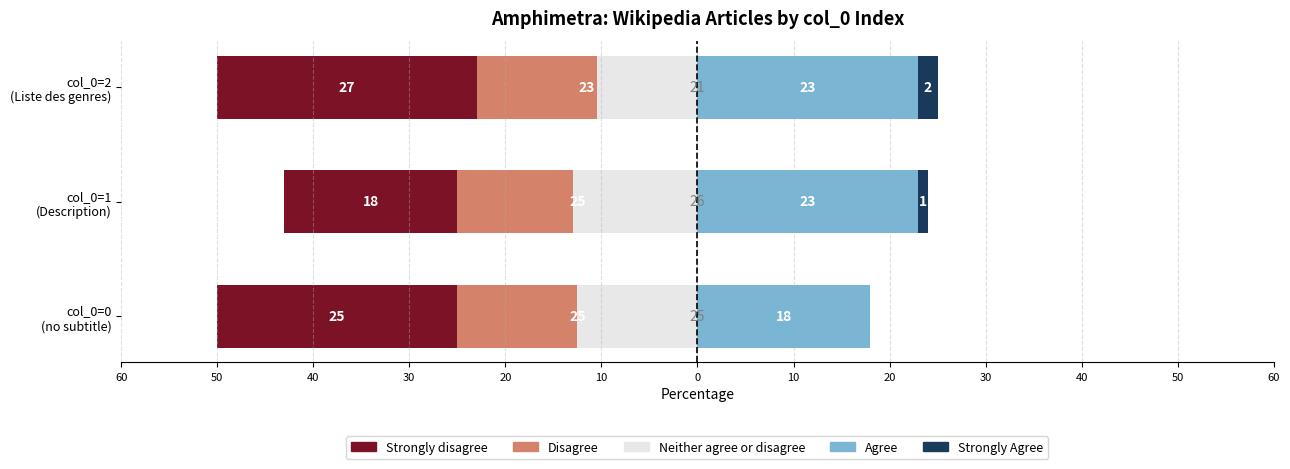

At which category is the sum across all series the highest?

col_0=2